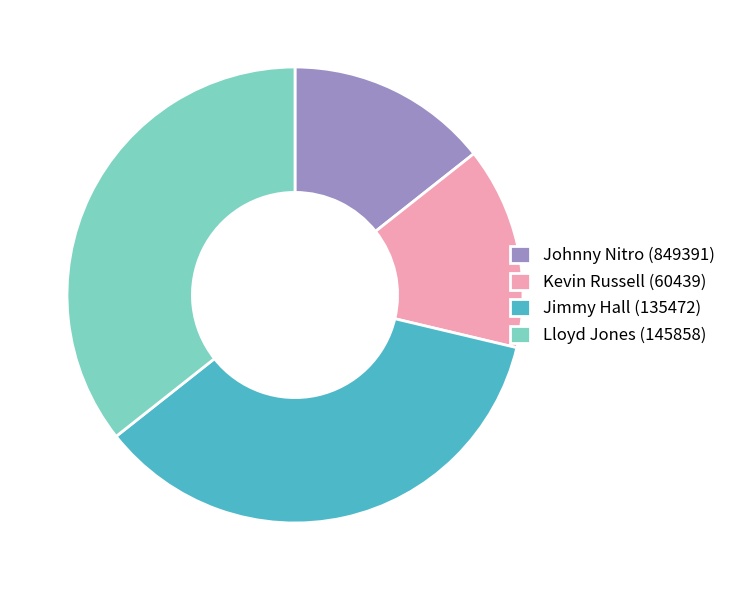

Is it true that Jimmy Hall (135472) is 21% of the pie?

False